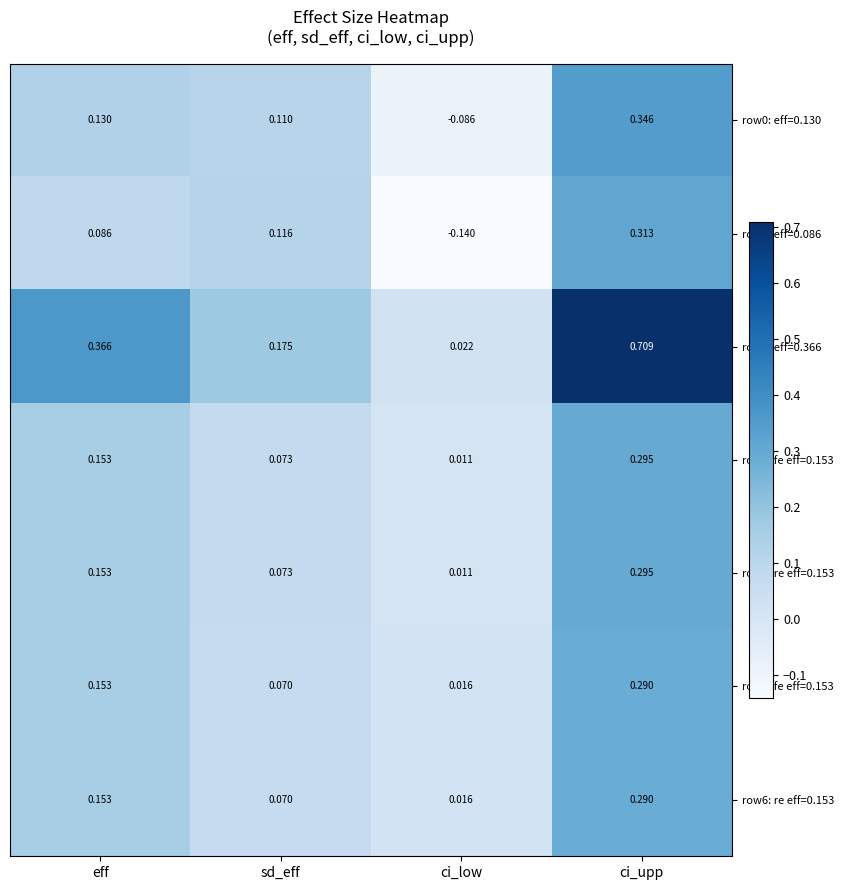

At which category is the sum across all series the highest?

ci_upp